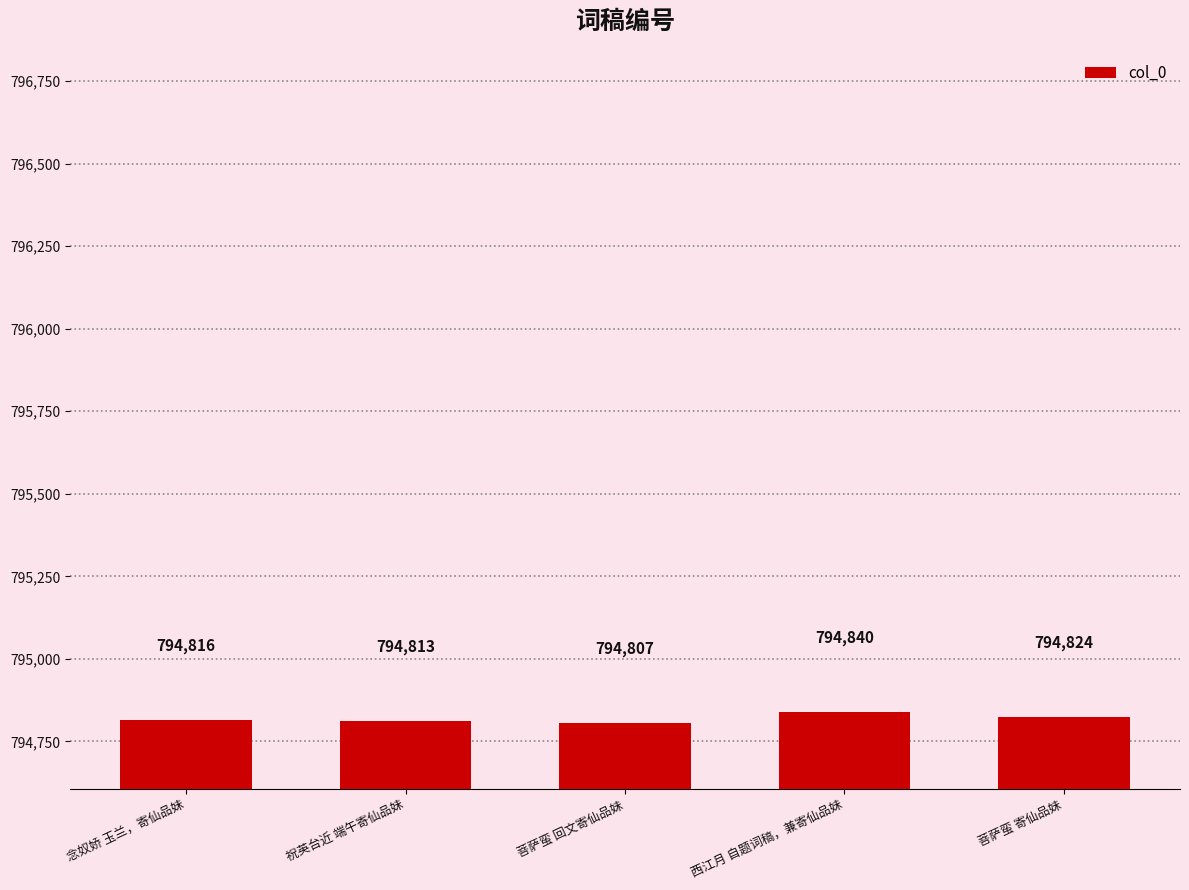

How many categories are shown in the chart?

5